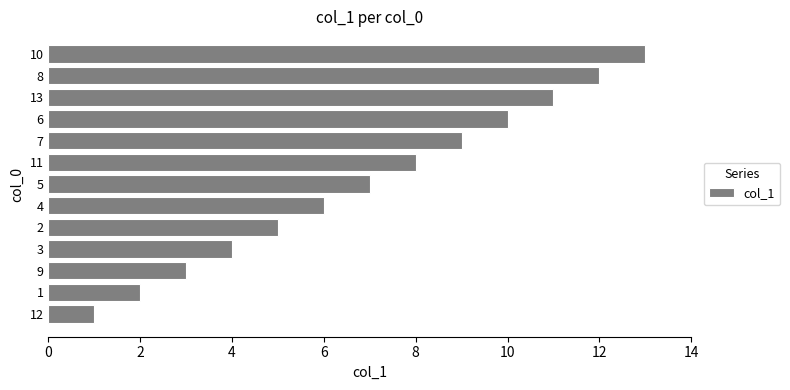

Is it true that the value at 10 is 13?

True